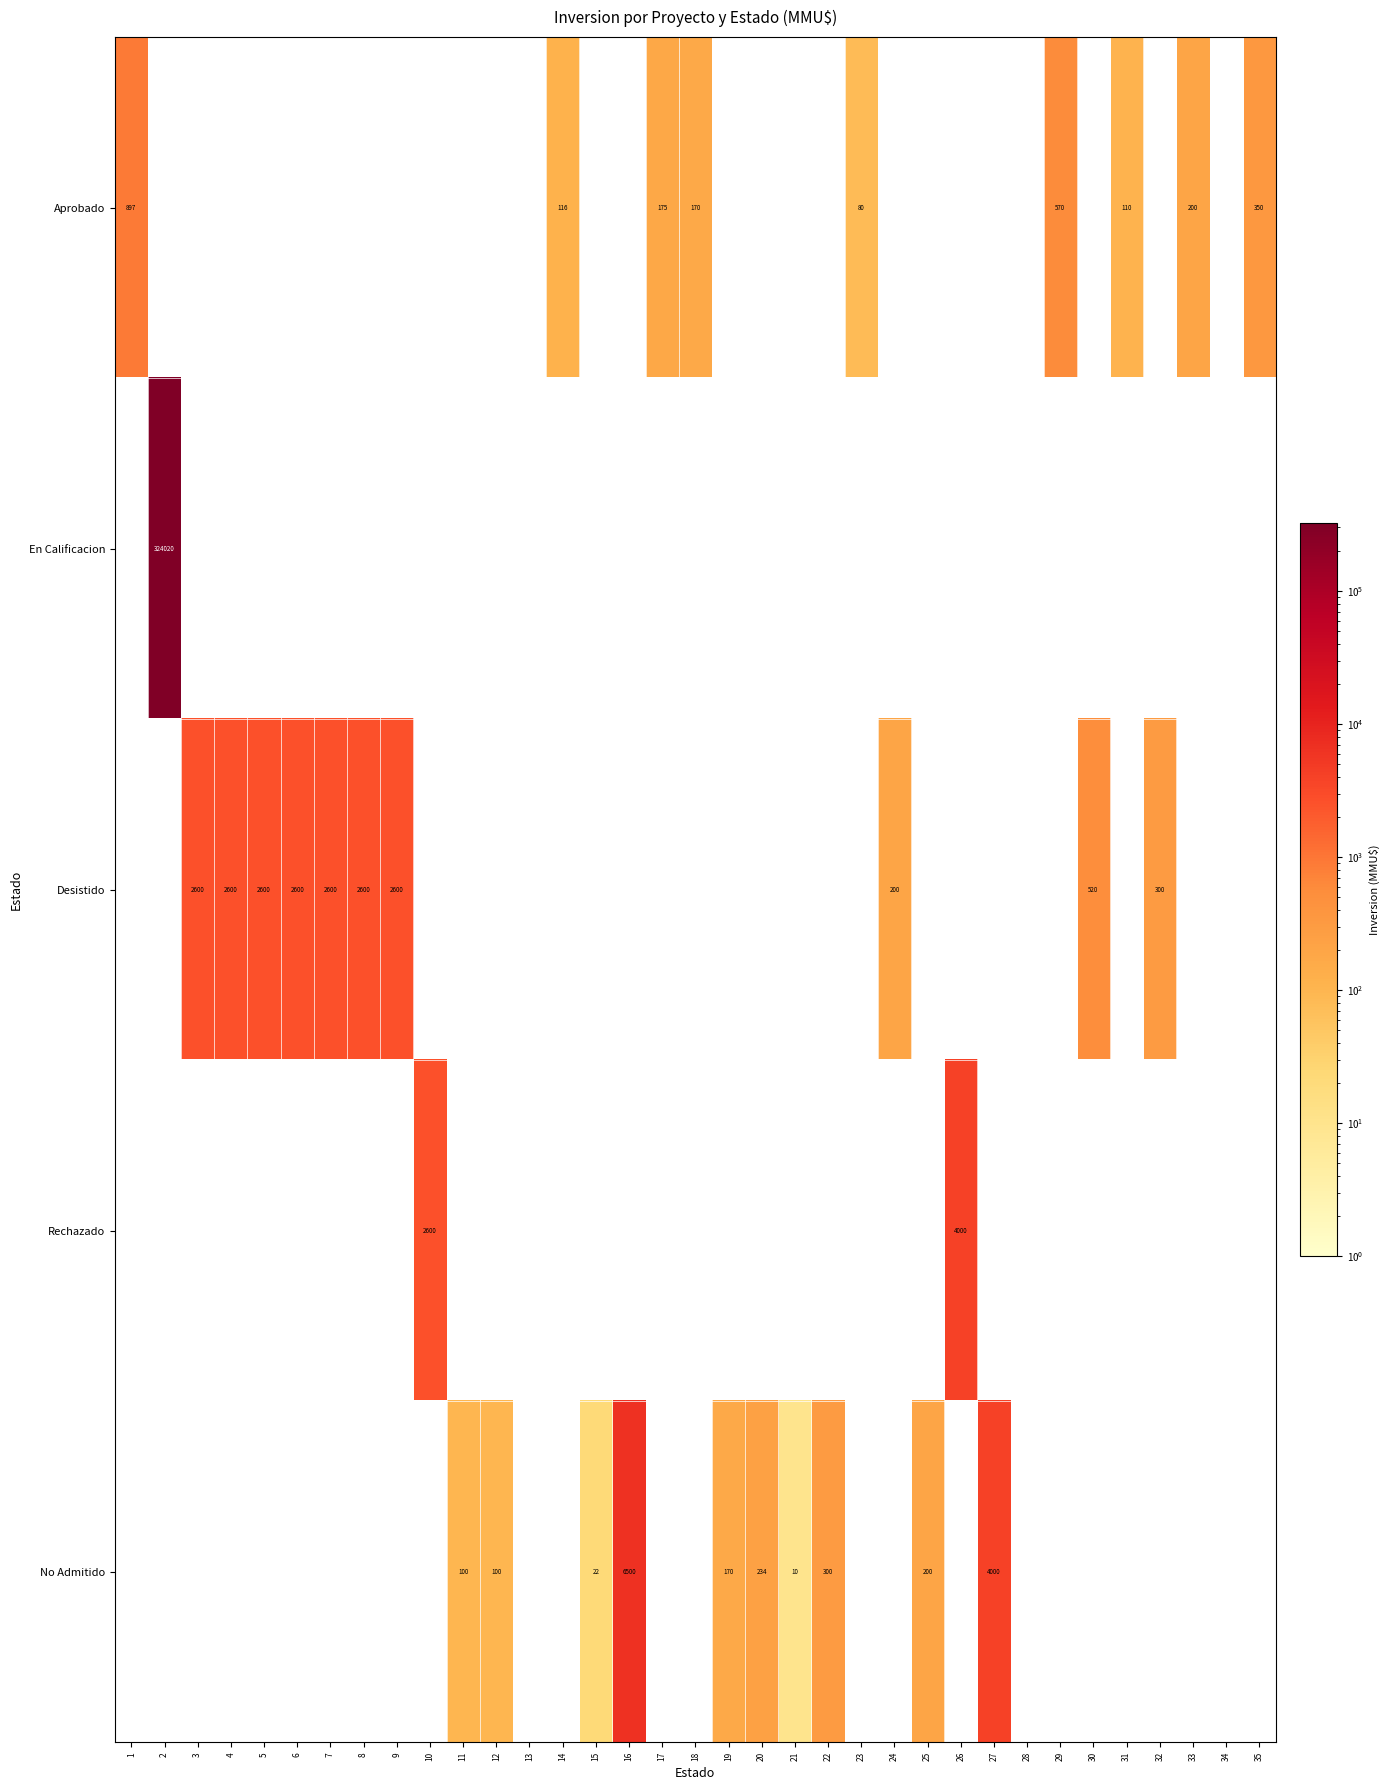

The Desistido series shows 478 at 32. True or false?

False